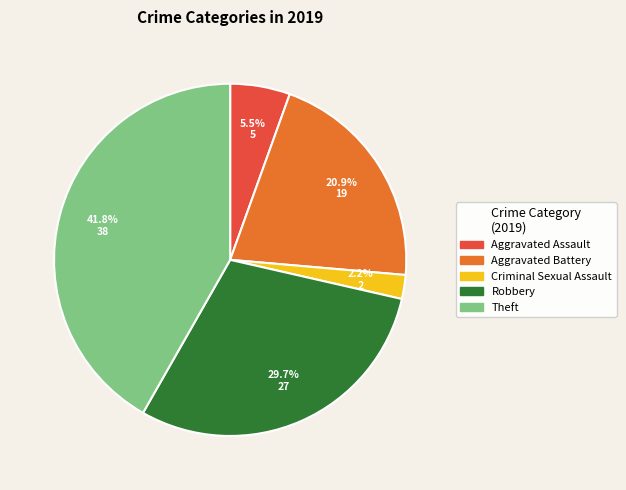

Is there any slice that represents more than half of the pie?

No